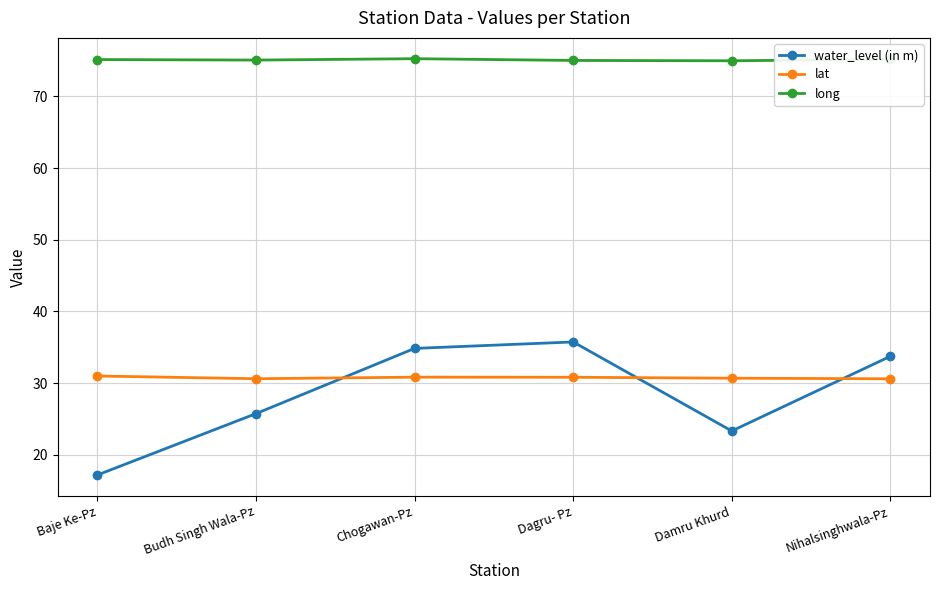

Which series changed the most between Baje Ke-Pz and Damru Khurd?

water_level (in m)